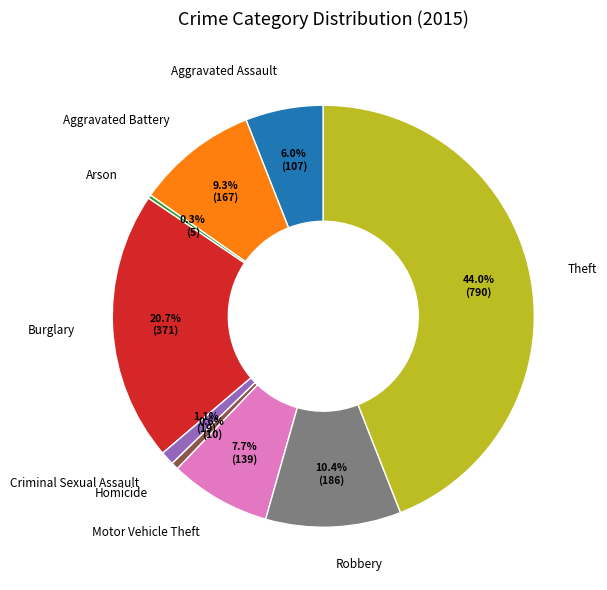

To the nearest percent, what is the difference between the Criminal Sexual Assault and Robbery slice percentages?

9%